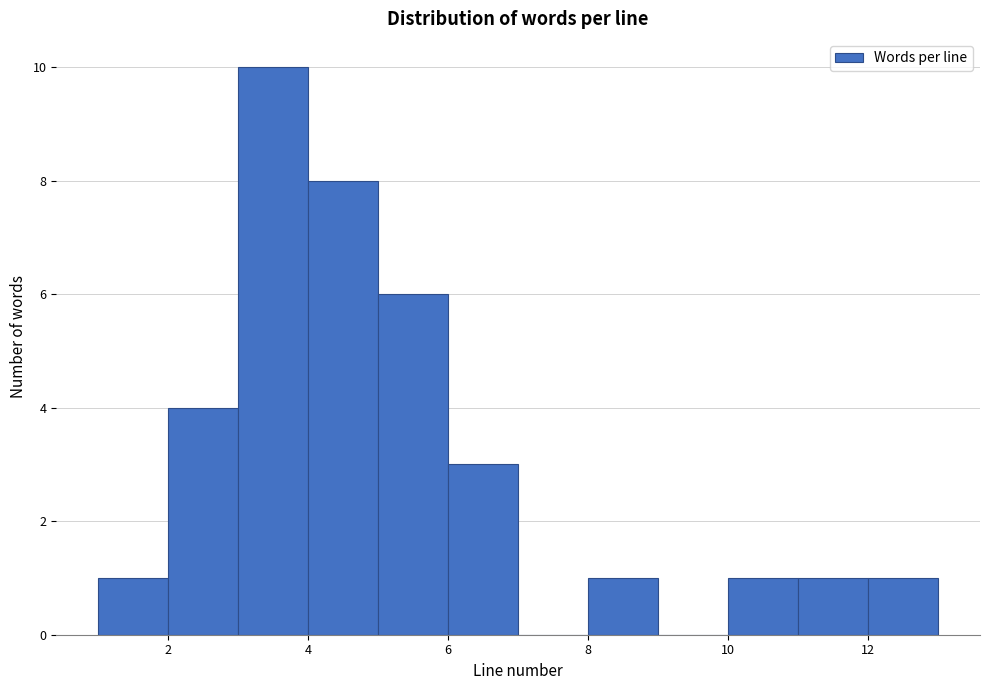

What is the height of the bar covering 11 to 12 on the x-axis? The values are not printed on the chart, so give them approximately, as read against the axis.

1